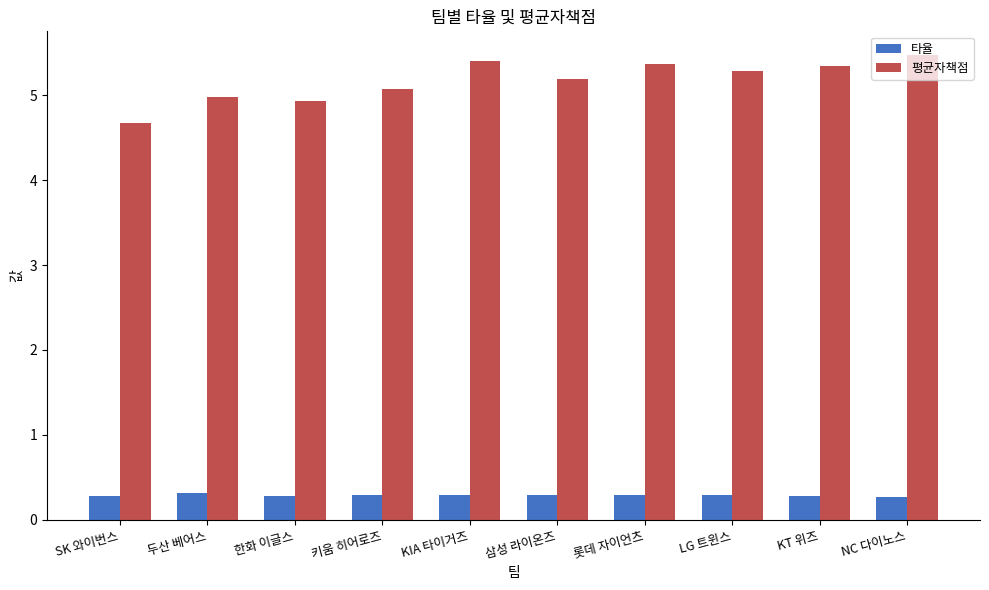

The 평균자책점 series shows 4.9 at 한화 이글스. True or false?

True